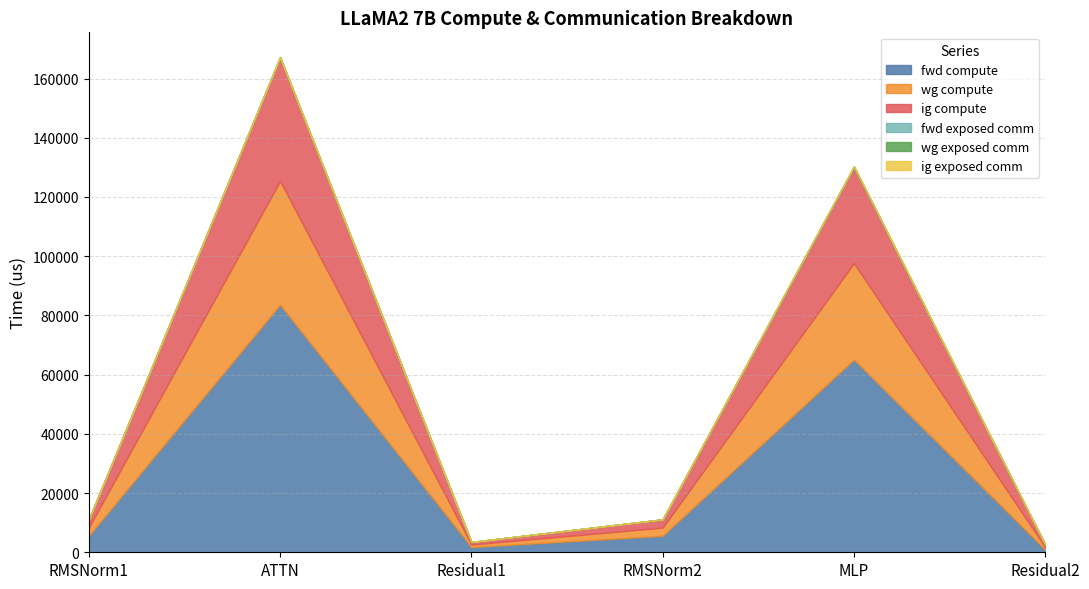

What is the difference between the second highest and minimum values in the wg compute series?

31675.1